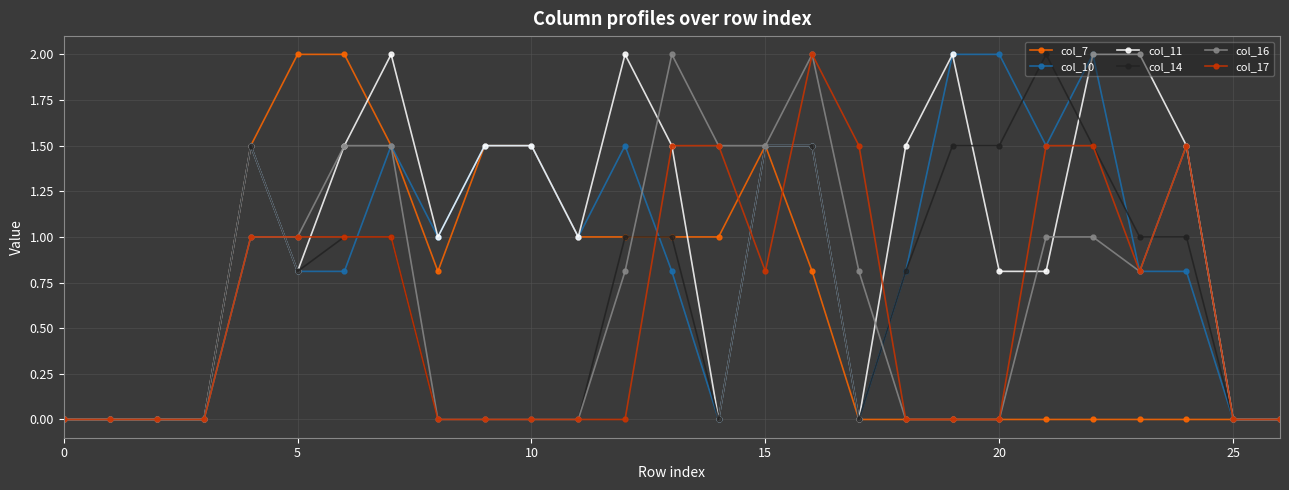

What is the value of the col_10 point at the 14th from the left?

0.8